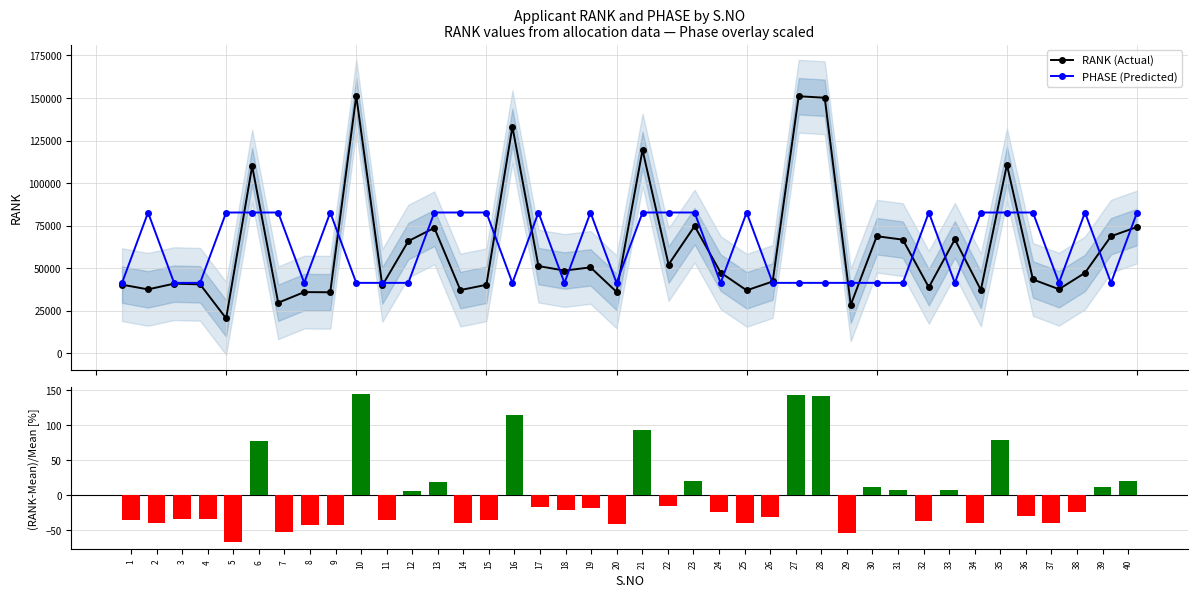

Between 4 and 33, which series saw the biggest shift?

RANK (Actual)